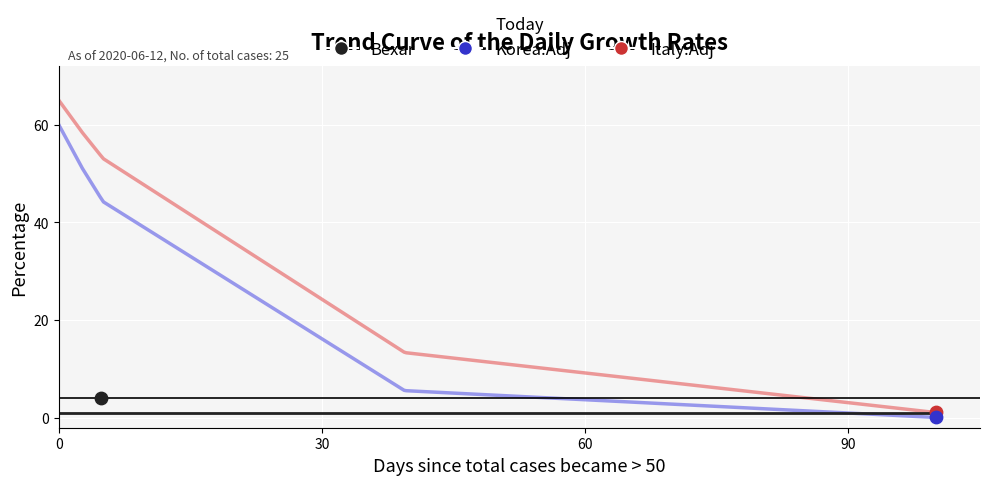

Is the value of Italy.Adj at 9 greater than the value of Bexar at 14?

Yes